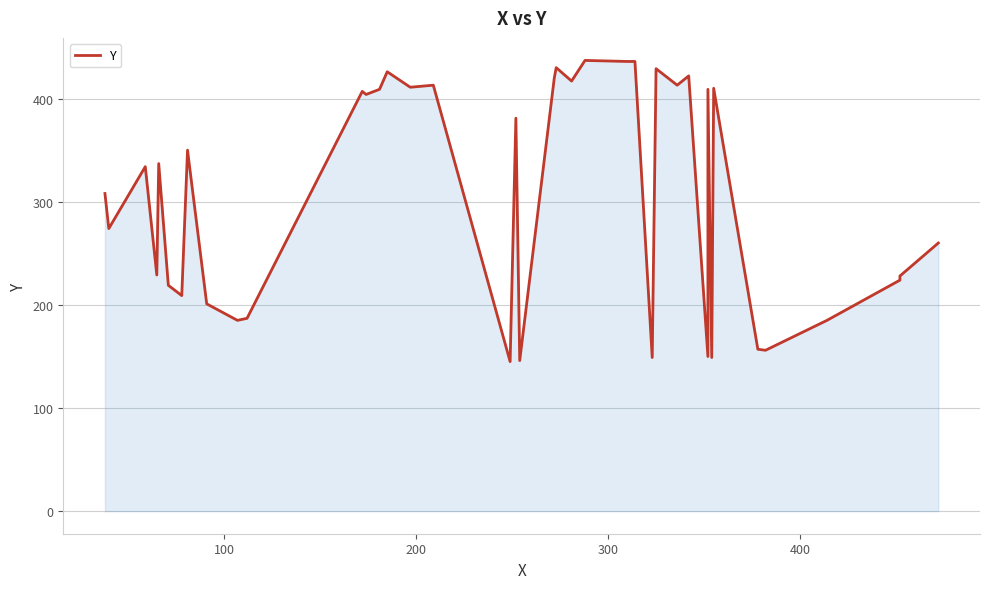

What is the smallest value displayed?

145